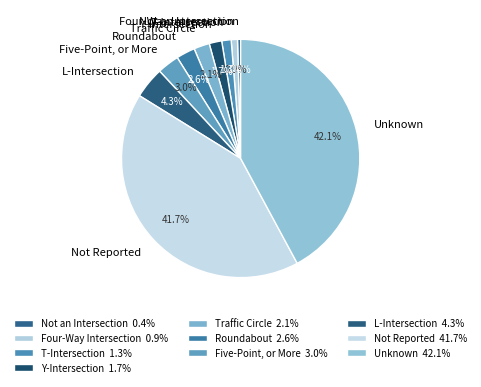

What percentage is NOT represented by T-Intersection?

98.7%